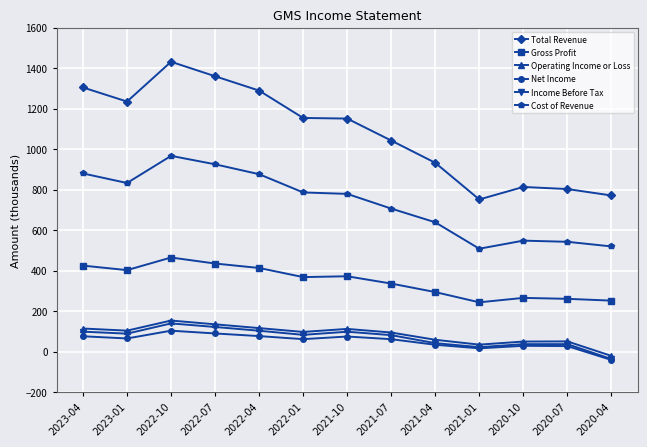

What is the label of the 3rd point from the right?

2020-10